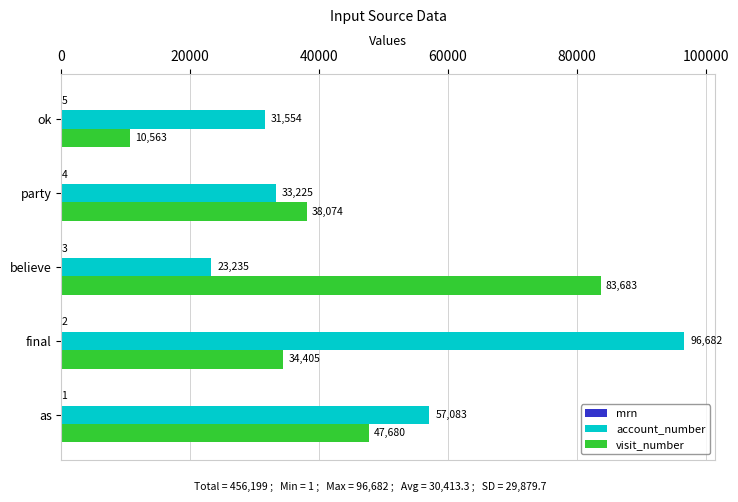

The value of account_number at party is 33225. True or false?

True